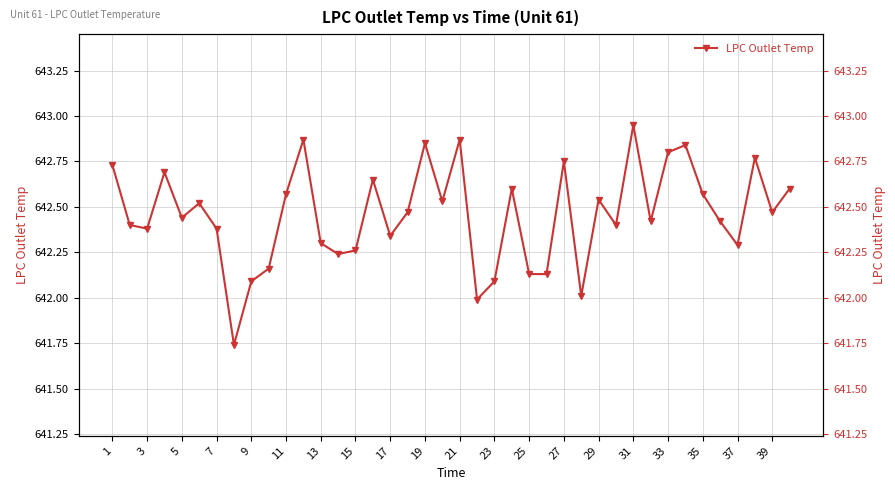

What is the sum of all values?

25698.2